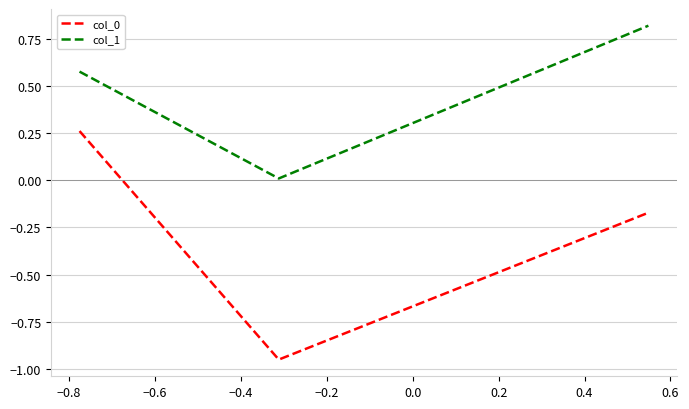

How many values in the col_0 series exceed 0?

1